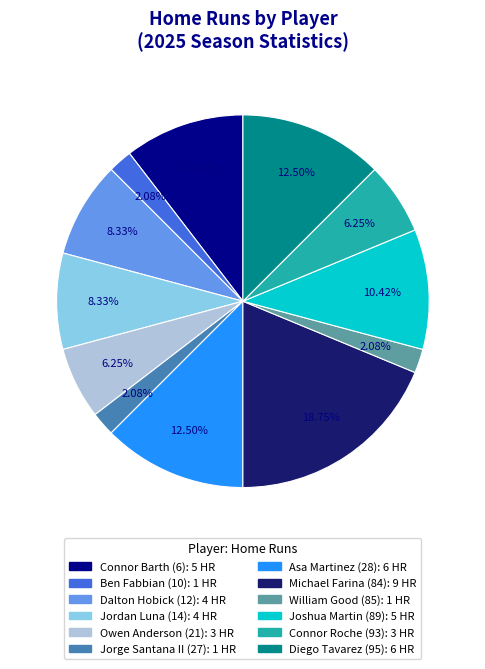

Do Asa Martinez (28) and Diego Tavarez (95) together represent more than half of the pie?

No